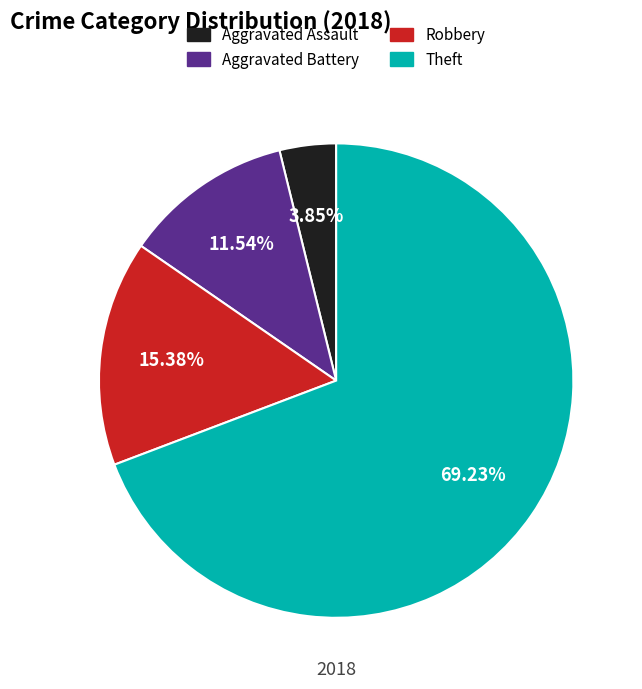

Is Theft the majority of the pie?

Yes